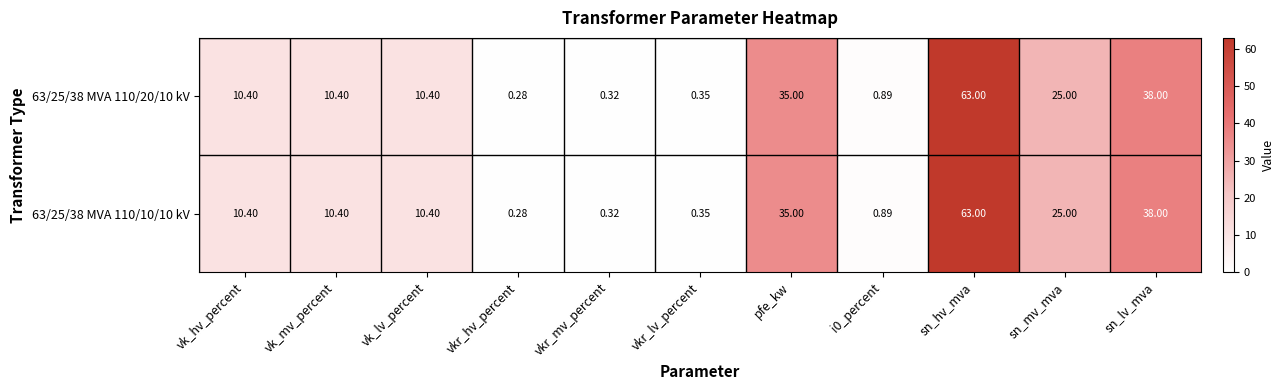

At which label does 63/25/38 MVA 110/20/10 kV first exceed 10?

vk_hv_percent